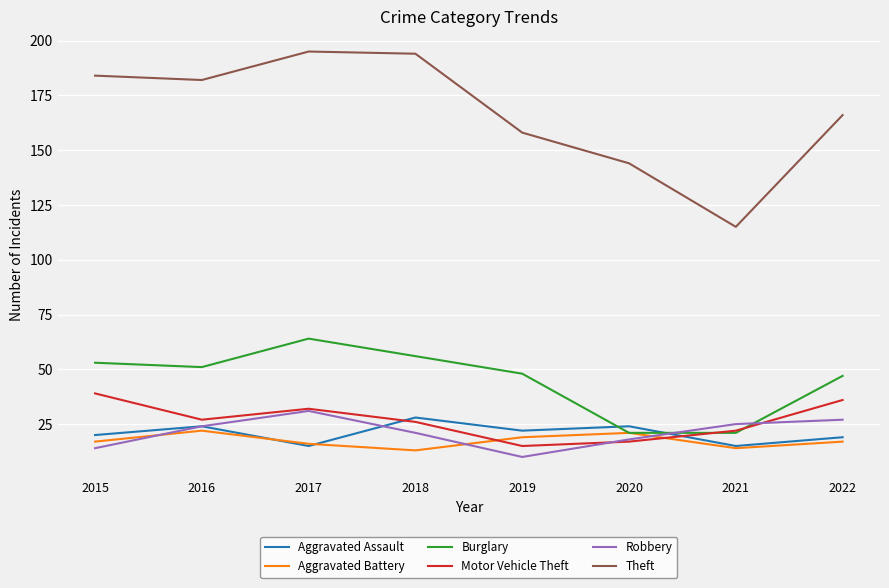

Which series has the largest total across all categories?

Theft